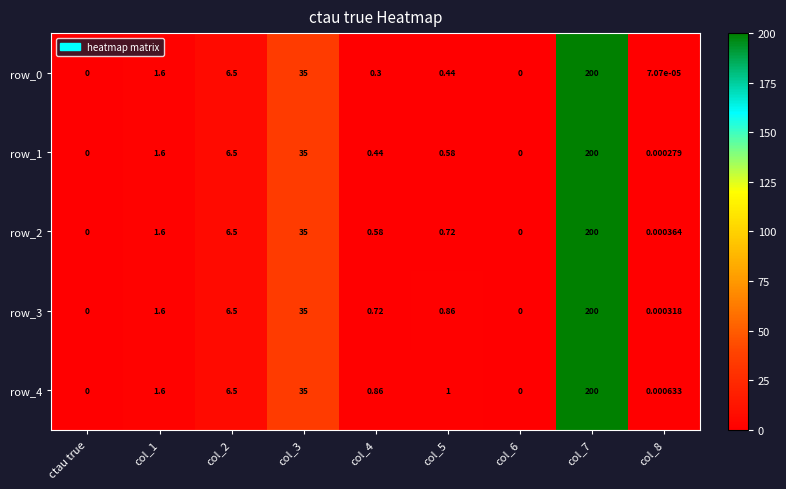

The value of row_0 at col_8 is 0.0. True or false?

True